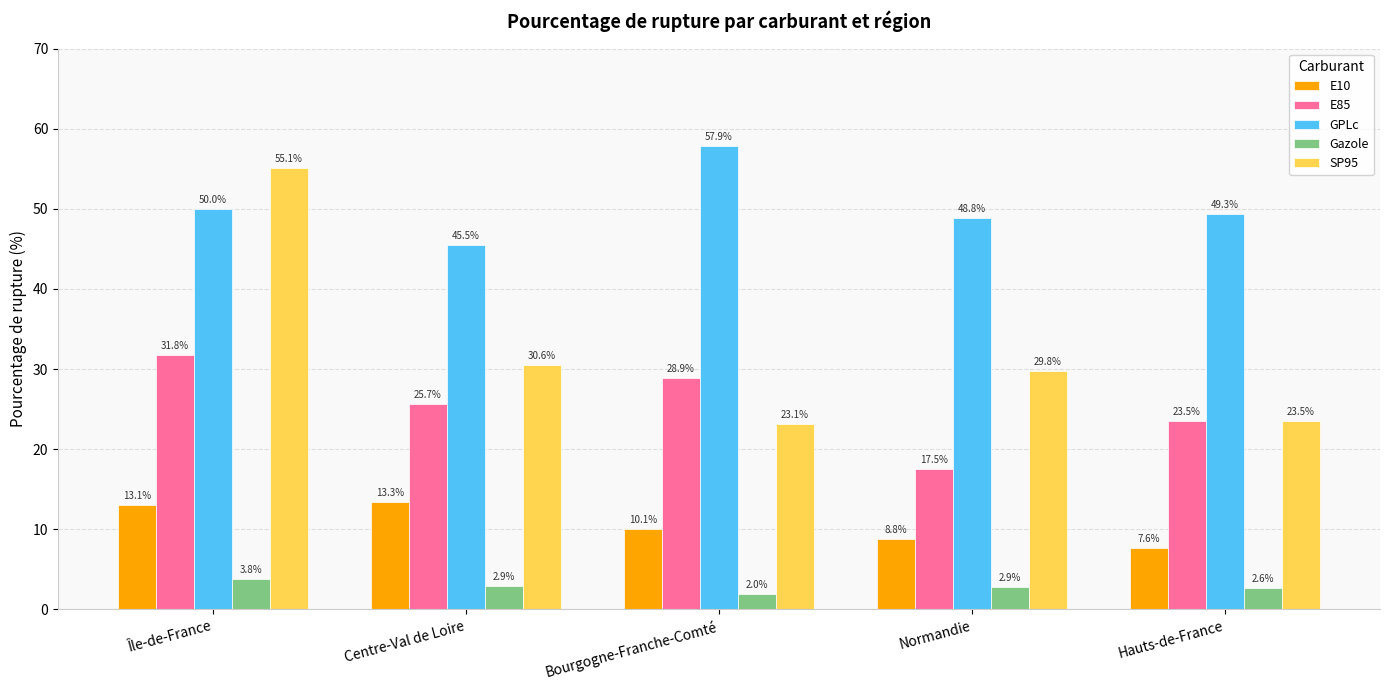

At which label is E85 closest to 24?

Hauts-de-France